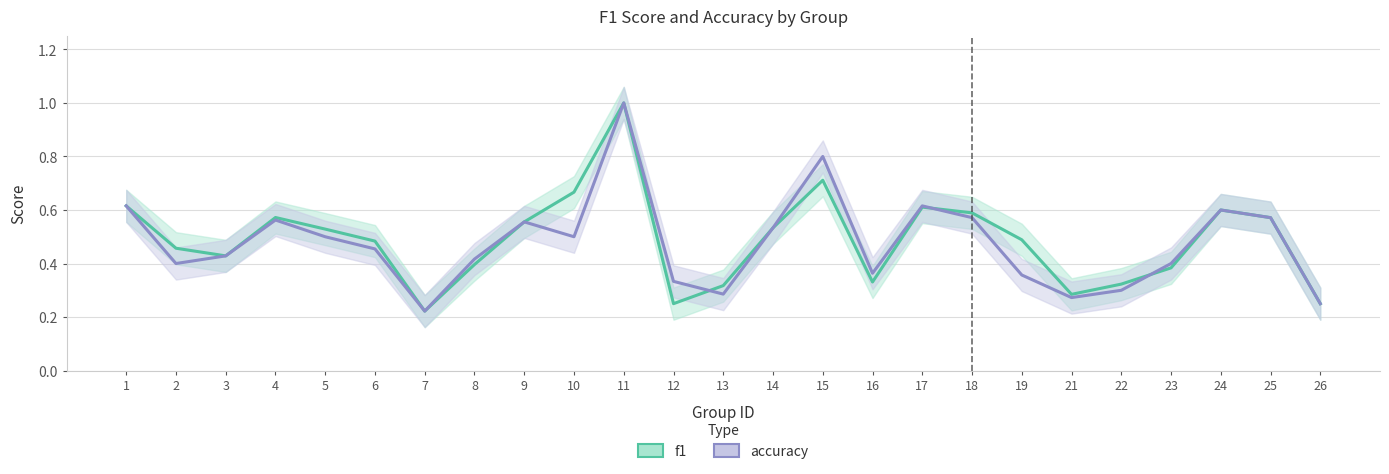

What is the value of the accuracy point at the 12th from the left?

0.3